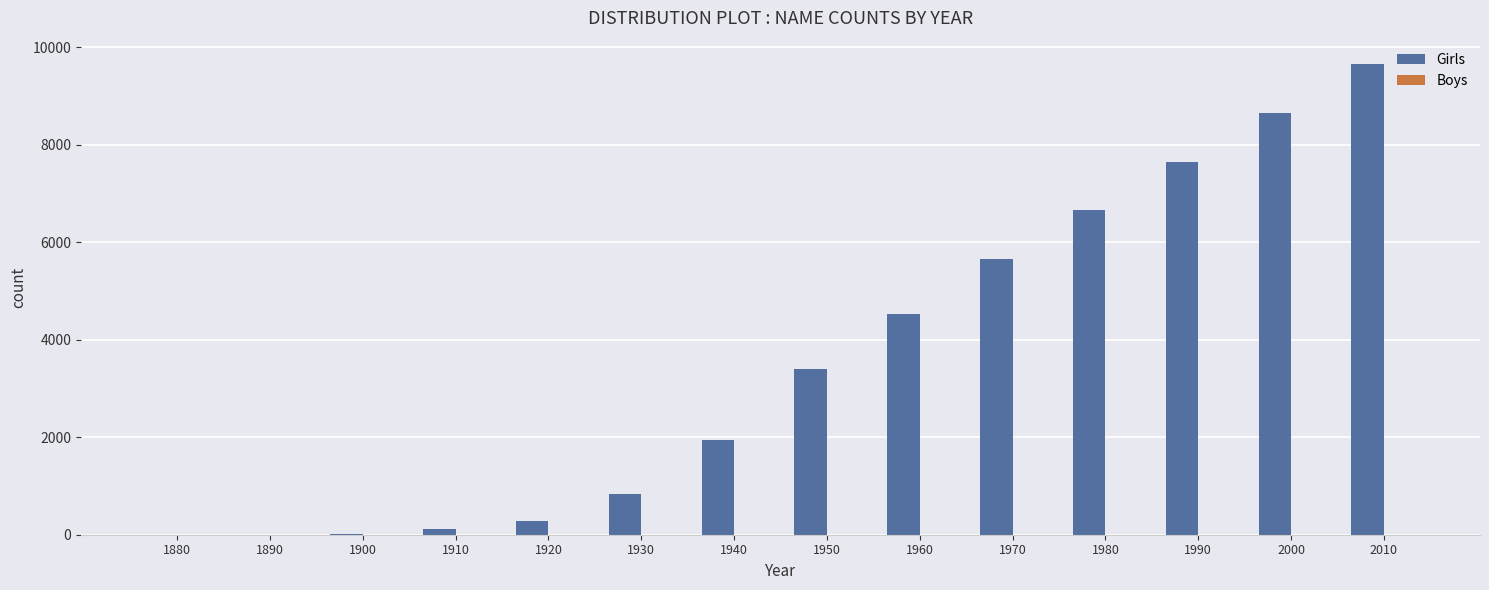

What is the sum of all values?

49356